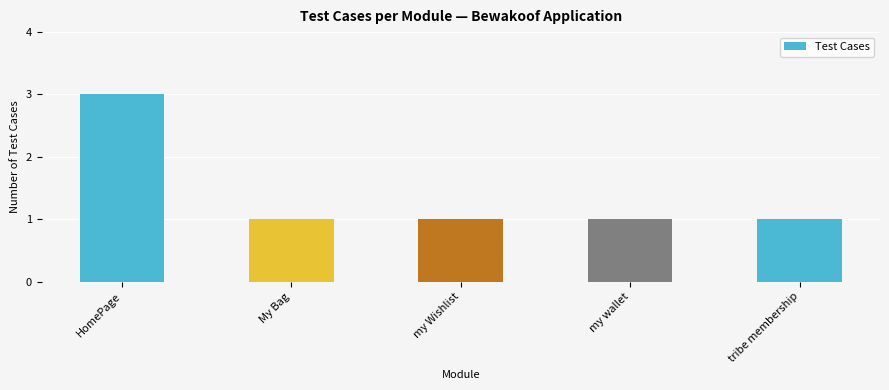

What is the average value?

1